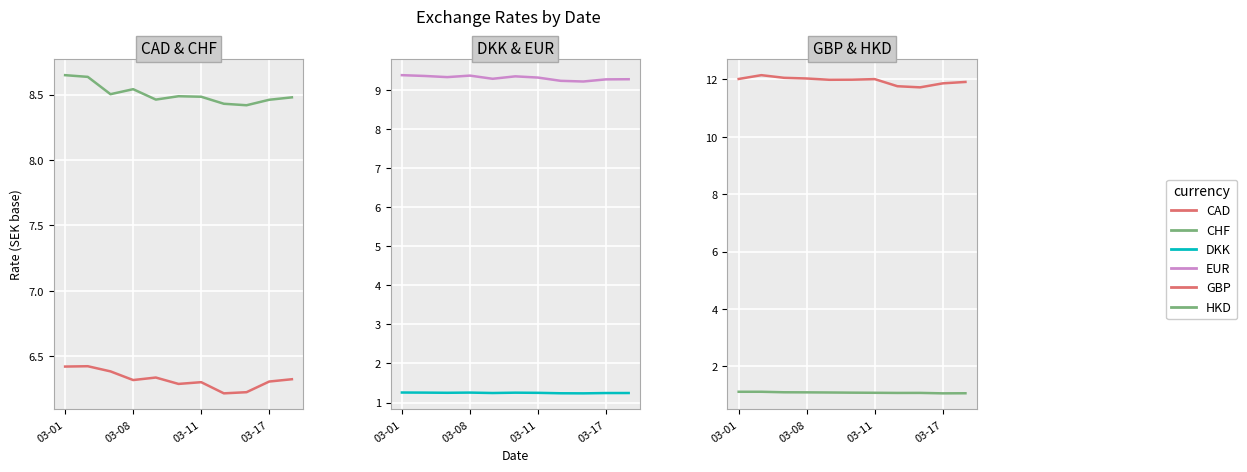

What is the sum of all GBP values?

131.5